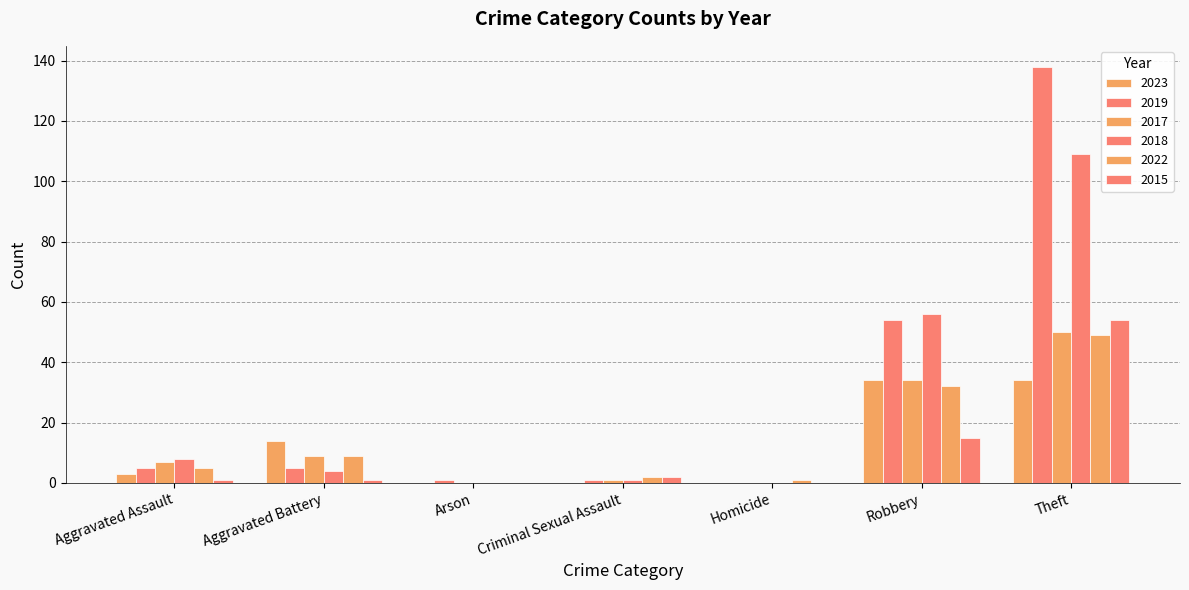

Count the number of data series in this chart.

6